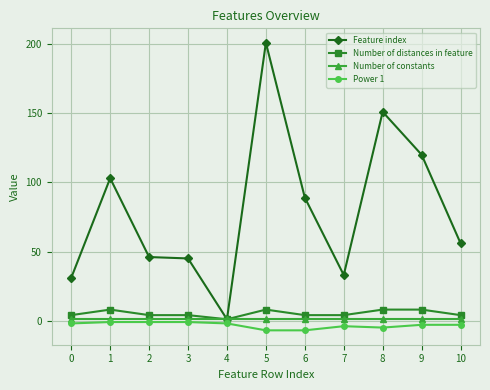

What is the total value across all series at 7?

34